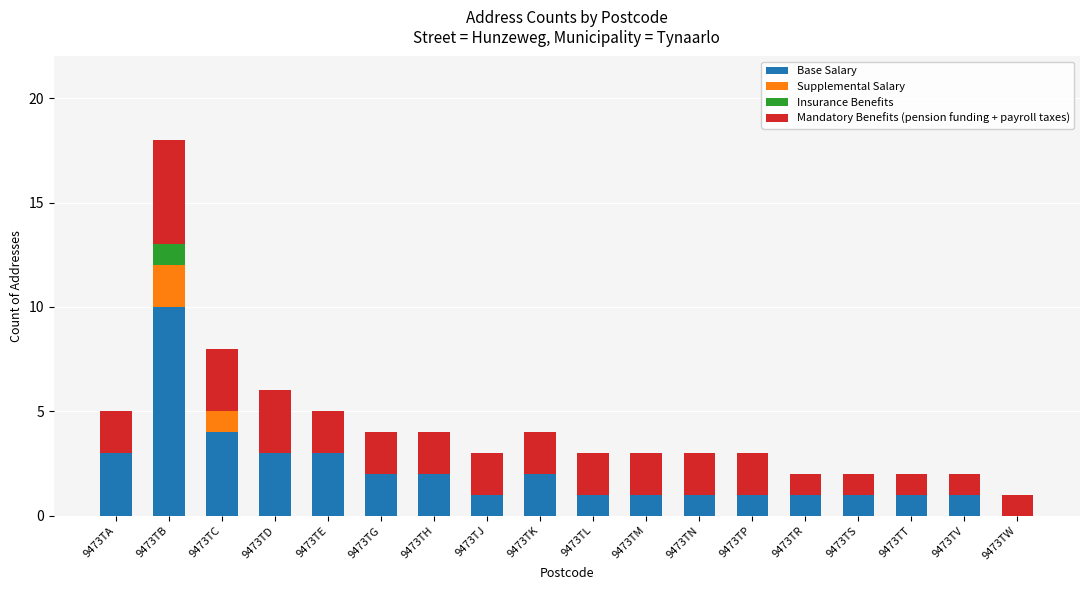

At which category is the sum across all series the highest?

9473TB